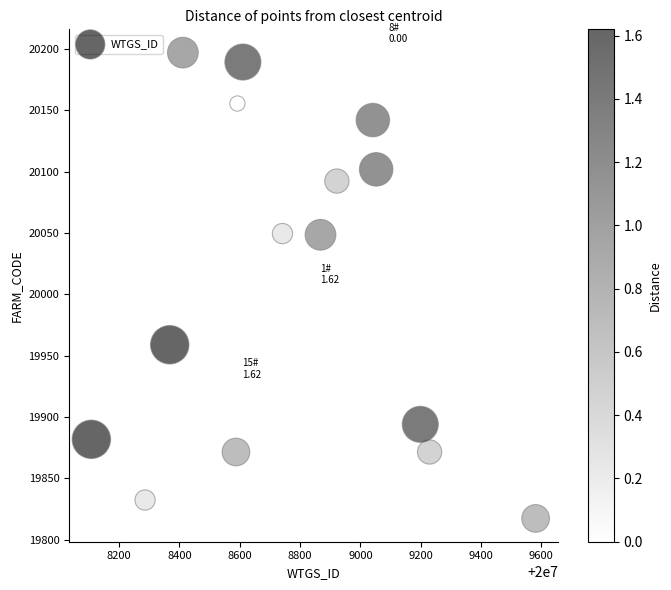

What is the range of X values (max minus min)?

1473.5